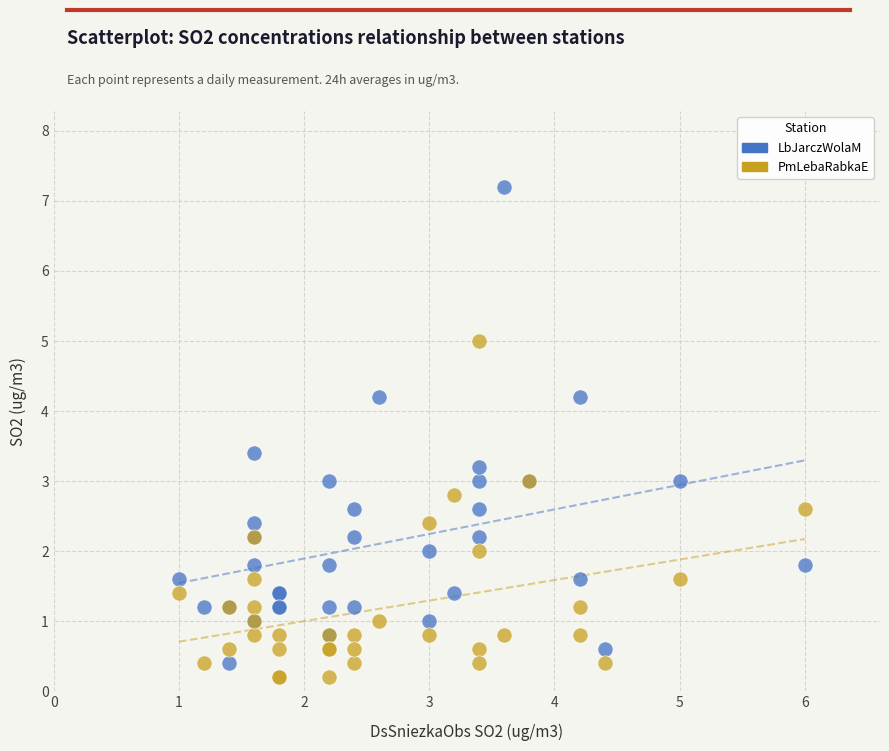

Which series contains the highest Y value?

LbJarczWolaM